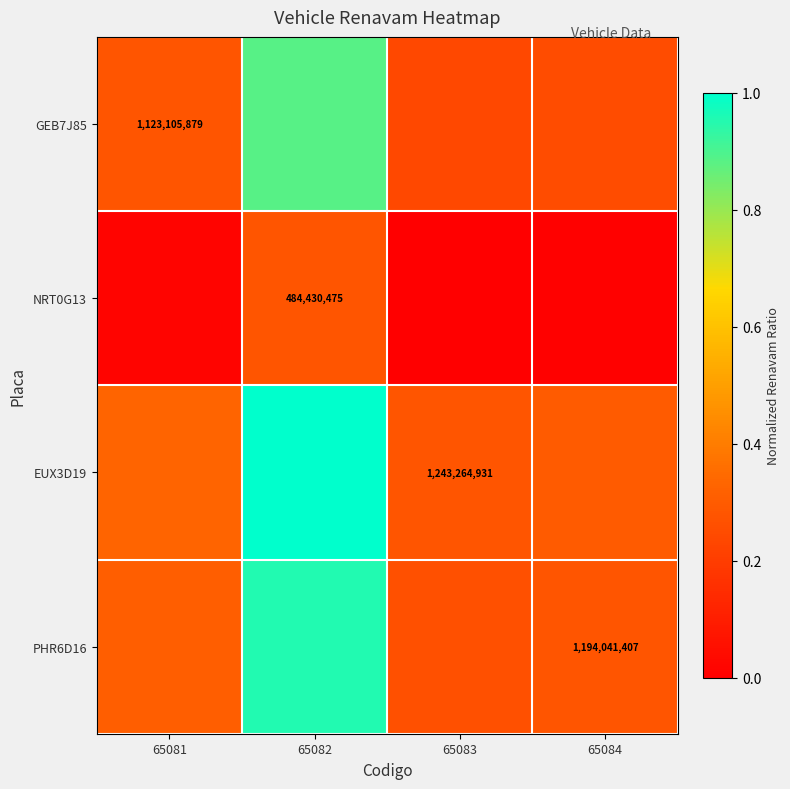

Rank the series by their maximum value, from highest to lowest.

EUX3D19, PHR6D16, GEB7J85, NRT0G13